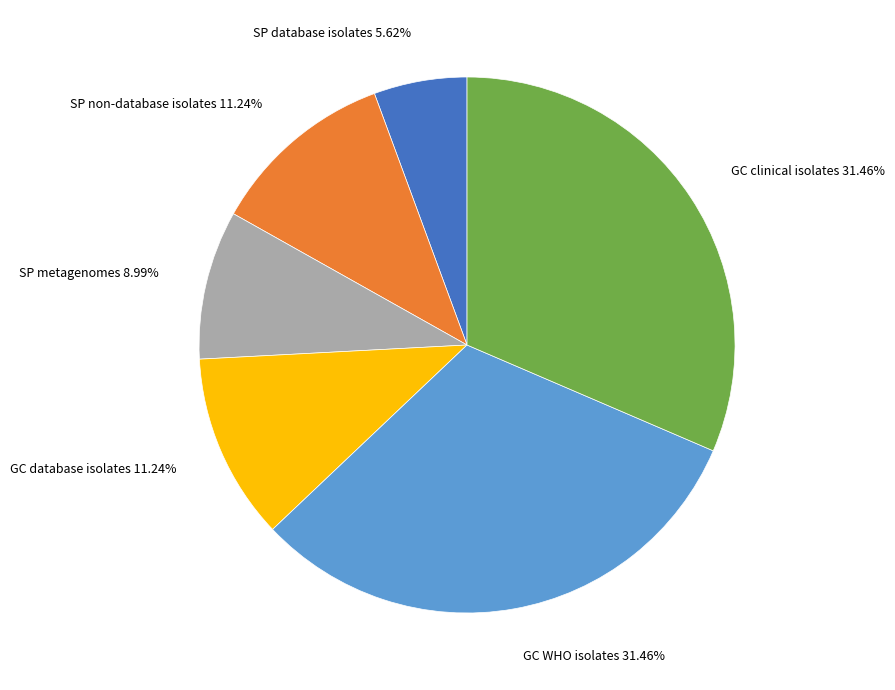

What is the smallest slice in the pie chart?

SP database isolates